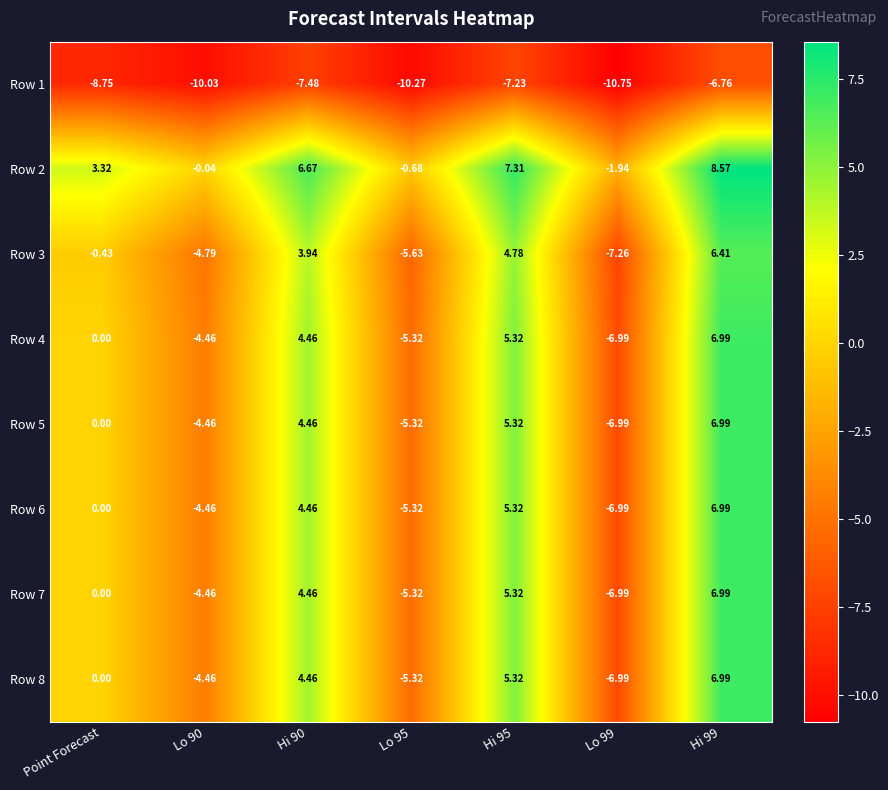

Where is Row 8 nearest to the value 0?

Point Forecast